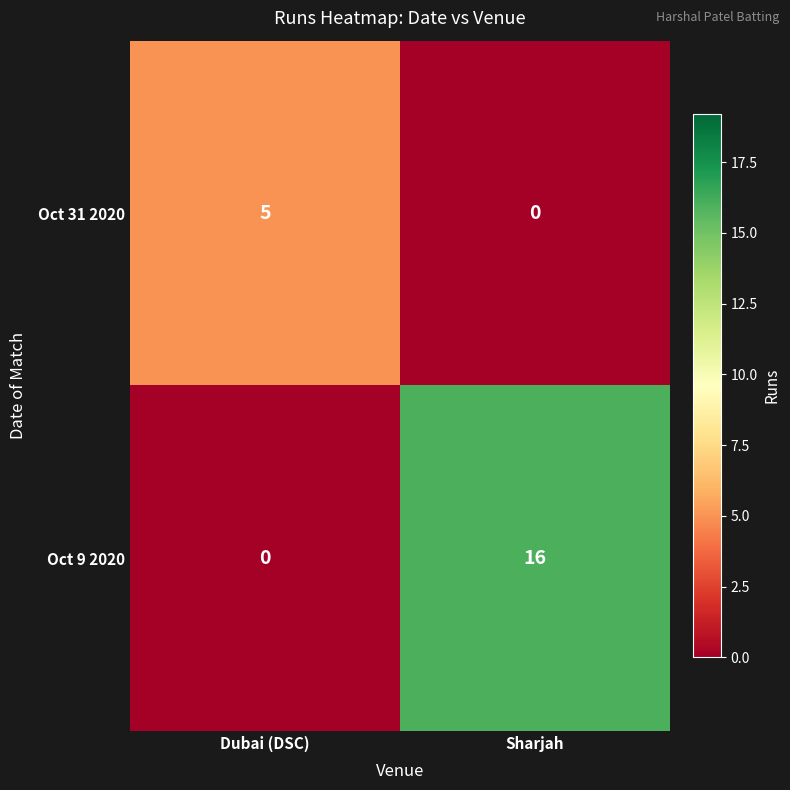

At Sharjah, list the series in order from smallest to largest.

Oct 31 2020, Oct 9 2020